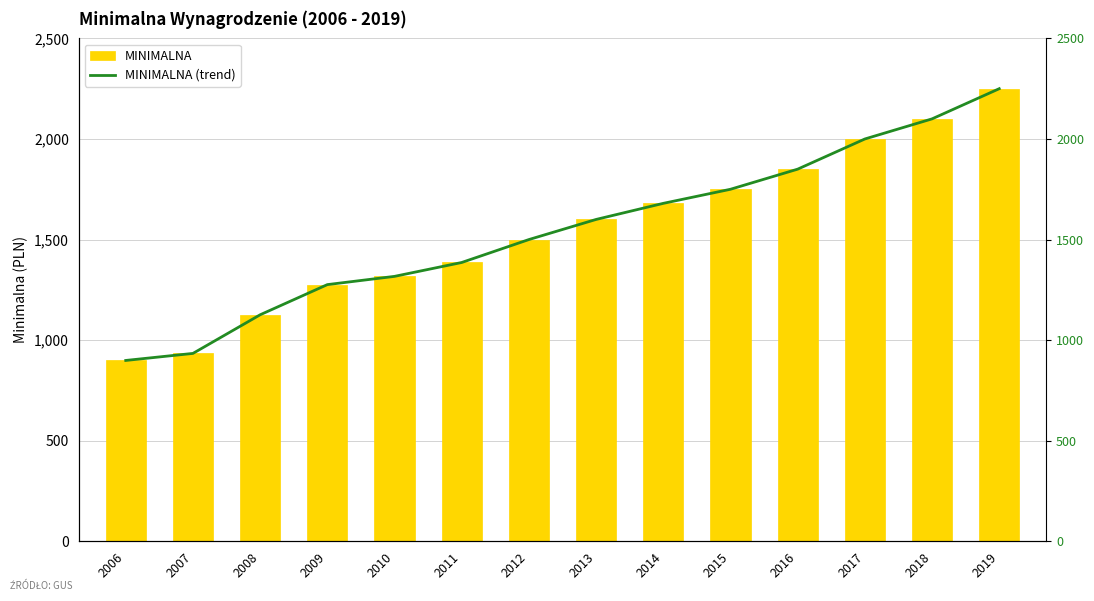

What are all the series names shown in the legend?

MINIMALNA, MINIMALNA (trend)